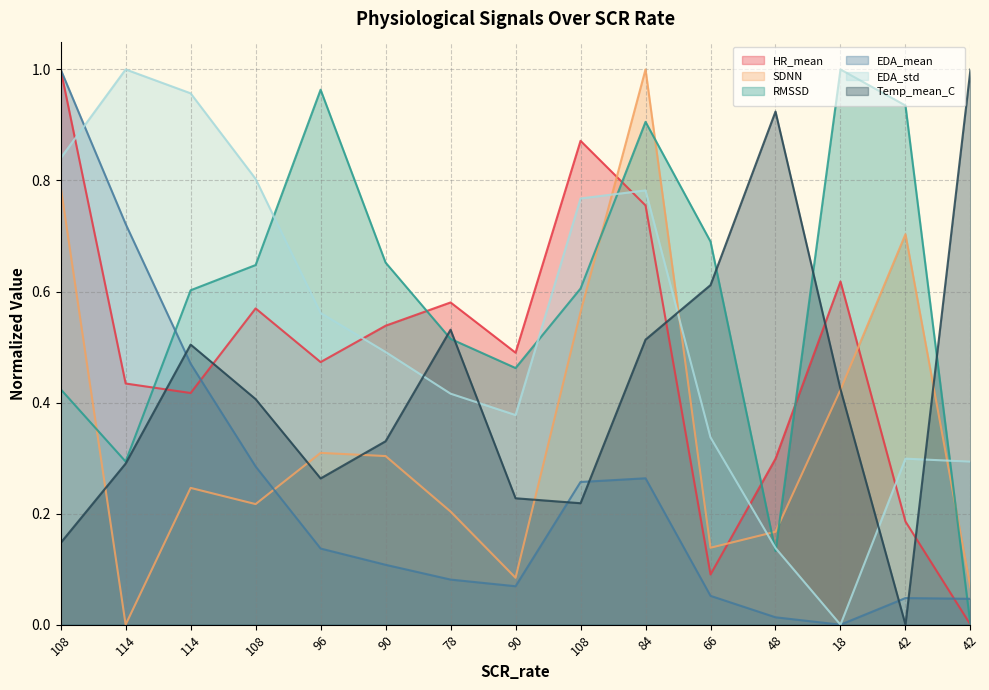

Which label corresponds to the smallest value in the chart?

42